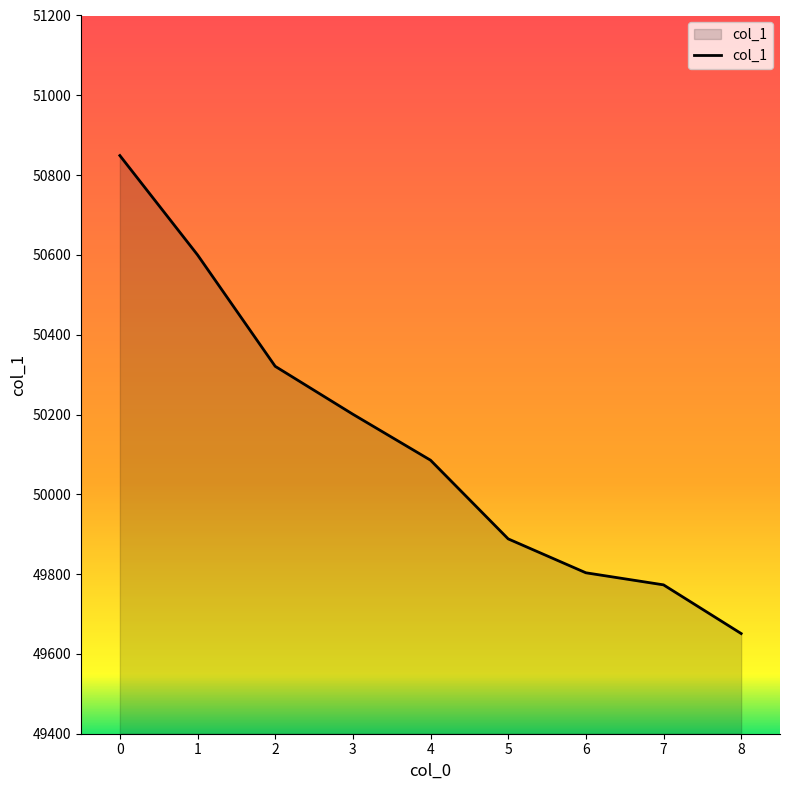

The value at 4 is 13807.1. True or false?

False